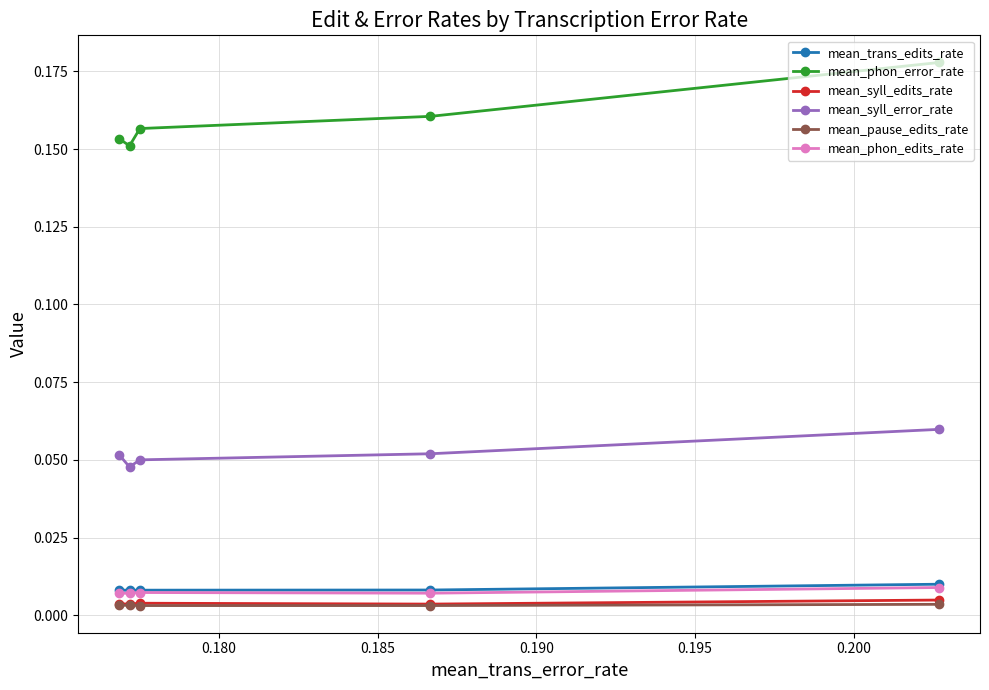

How many mean_syll_error_rate values are between 0 and 1?

5